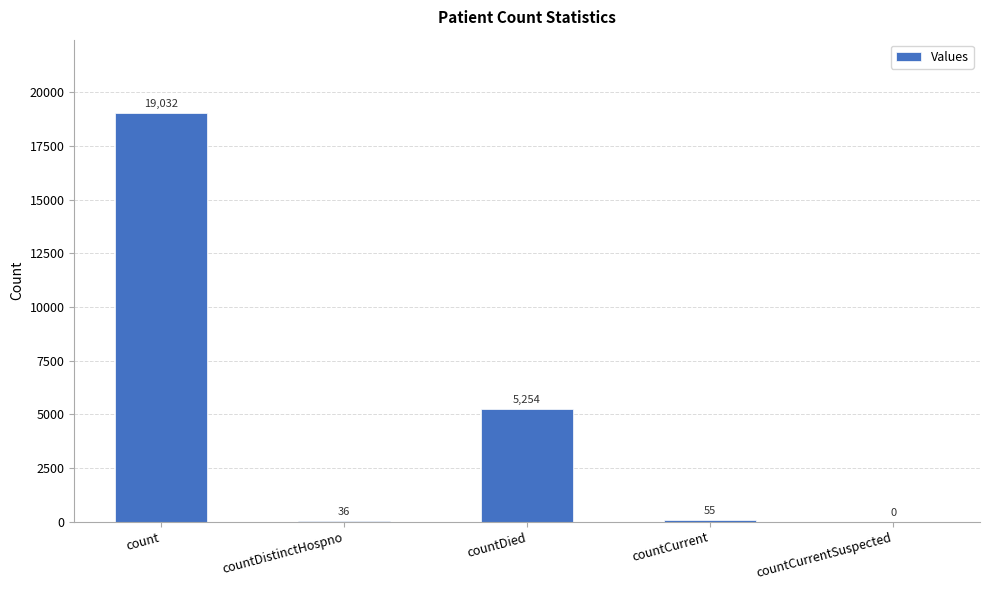

The value at countDistinctHospno is 36. True or false?

True